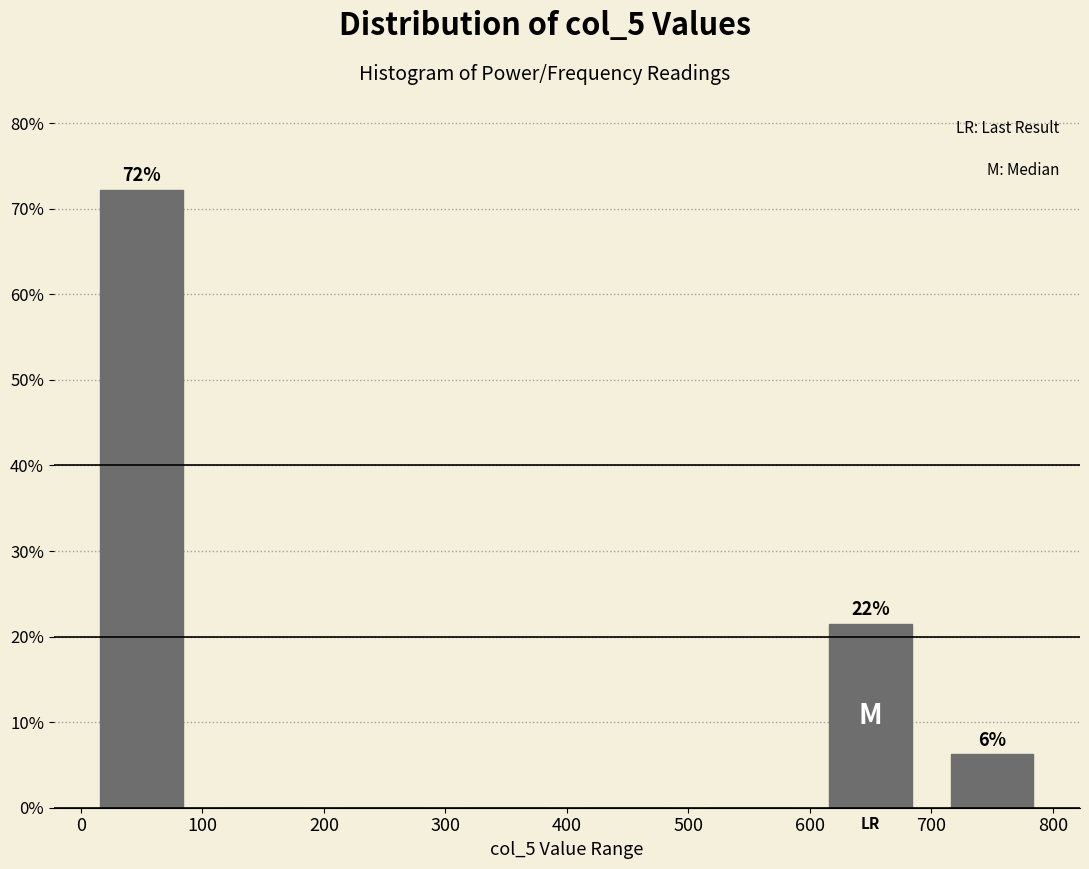

Which range on the x-axis has the tallest bar?

0 to 100